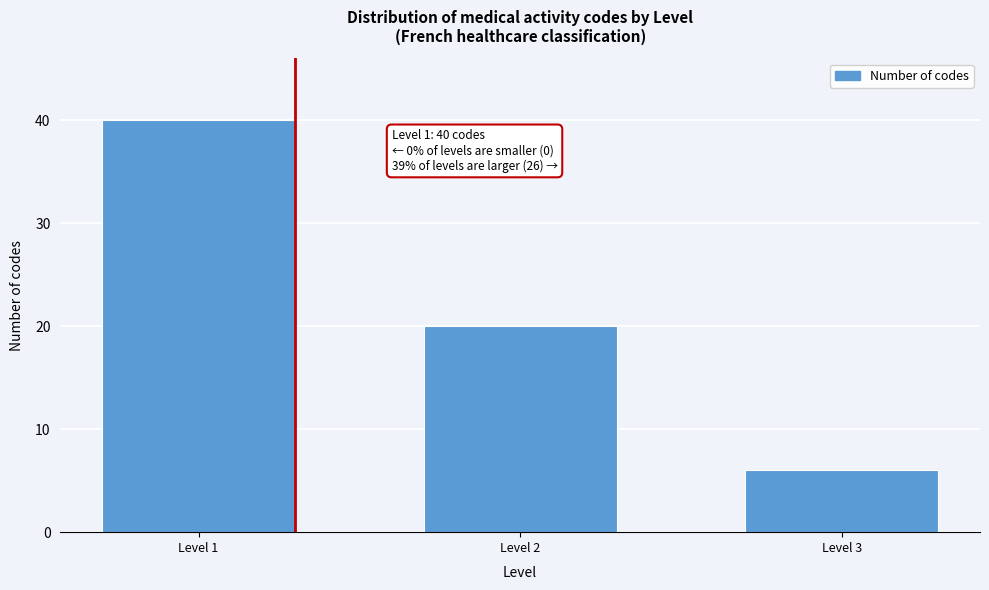

Reading right to left, extract all data points from this chart.

Level 3=6	Level 2=20	Level 1=40